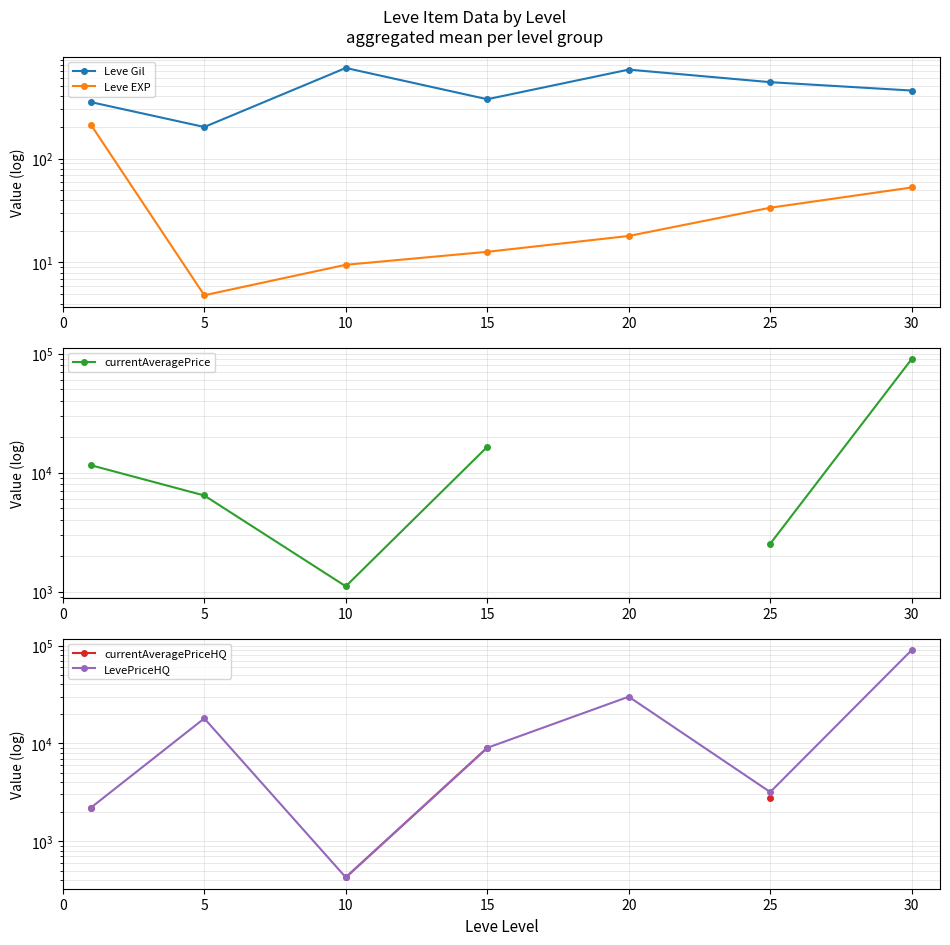

Read the Leve Gil value at 5.

201.7